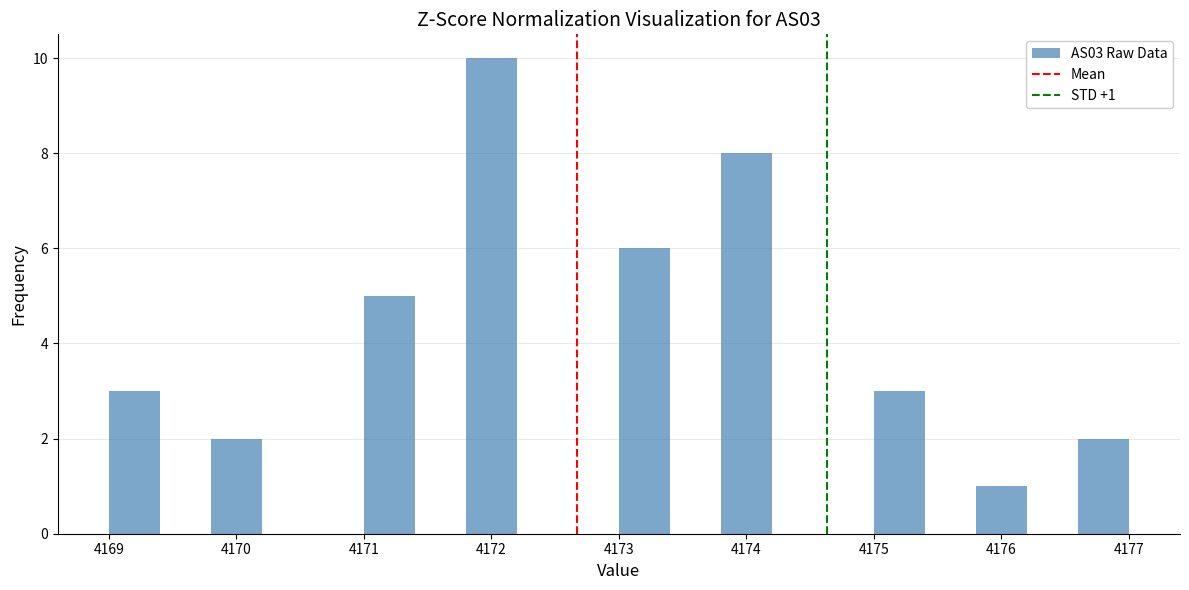

Which range on the x-axis has the tallest bar?

4171.8 to 4172.2